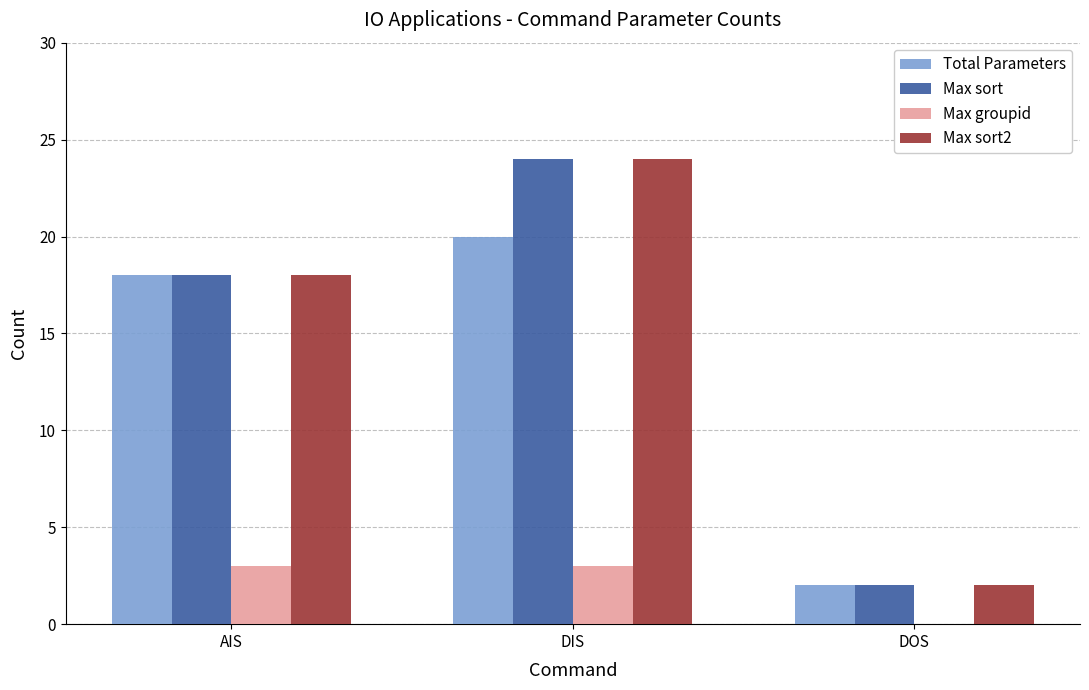

Reading left to right, extract all data points from this chart.

Total Parameters: AIS=18	DIS=20	DOS=2
Max sort: AIS=18	DIS=24	DOS=2
Max groupid: AIS=3	DIS=3	DOS=0
Max sort2: AIS=18	DIS=24	DOS=2